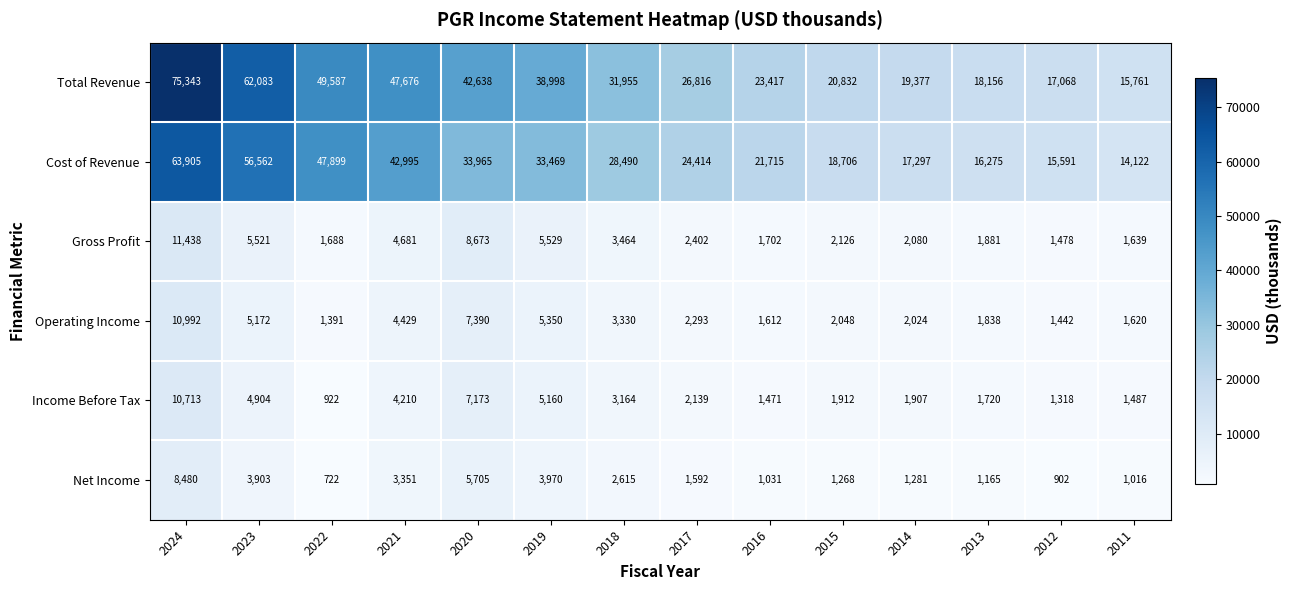

Which series has the largest range (max minus min)?

Total Revenue